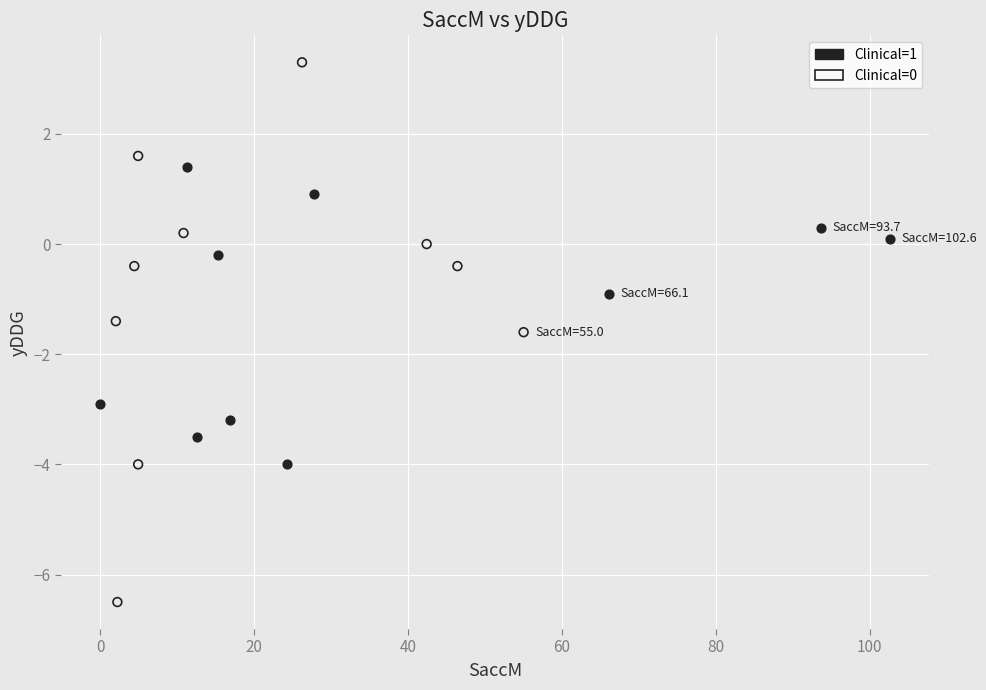

What are all the series names shown in the legend?

Clinical=1, Clinical=0